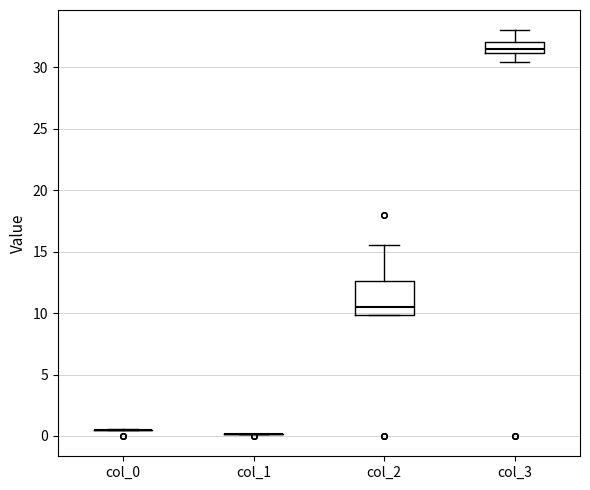

Reading left to right, transcribe this box plot: for each box, give where its median line is, the range the box spans, and where its two whiskers end, as read against the y-axis. The values are not printed on the chart, so give them approximately, as read against the axis.

col_0: box collapsed to a line at 0.5, whiskers 0.5 to 0.5
col_1: box collapsed to a line at 0.0, whiskers 0.0 to 0.0
col_2: median 10.5, box 10.0 to 12.5, whiskers 10.0 to 15.5
col_3: median 31.5, box 31.0 to 32.0, whiskers 30.5 to 33.0